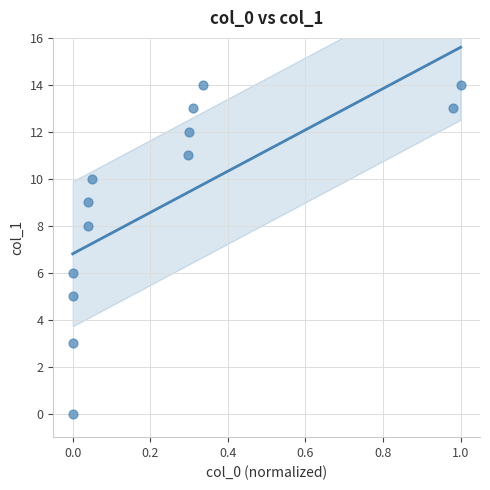

What is the range of Y values (max minus min)?

14